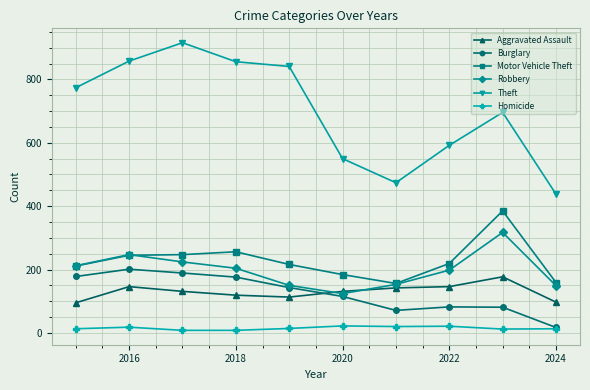

How many values in the Burglary series are below 143?

5